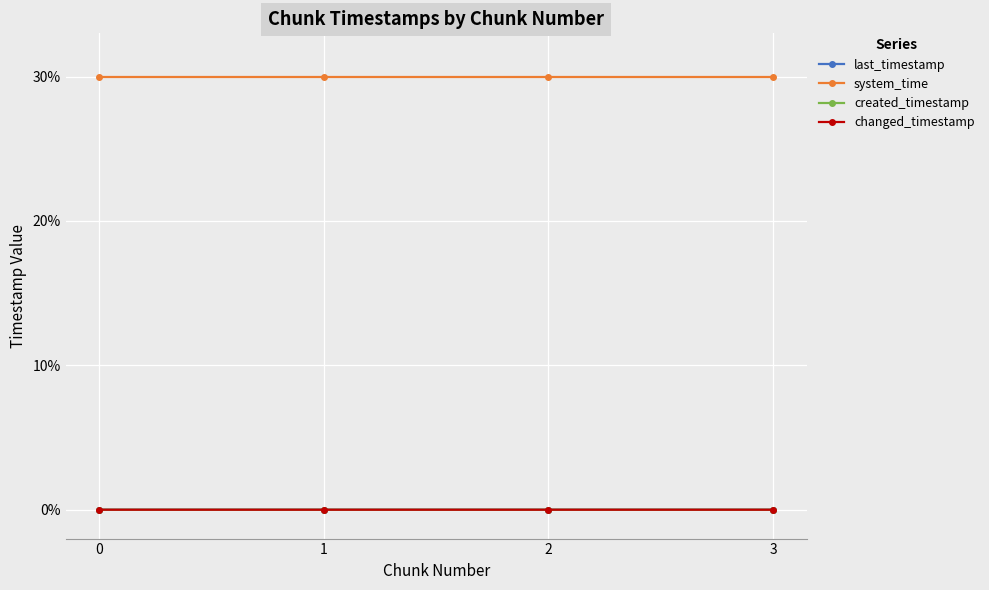

Reading left to right, transcribe all the data shown in this chart.

last_timestamp: 0.0	0.0	0.0	0.0
system_time: 30.0	30.0	30.0	30.0
created_timestamp: 0.0	0.0	0.0	0.0
changed_timestamp: 0.0	0.0	0.0	0.0